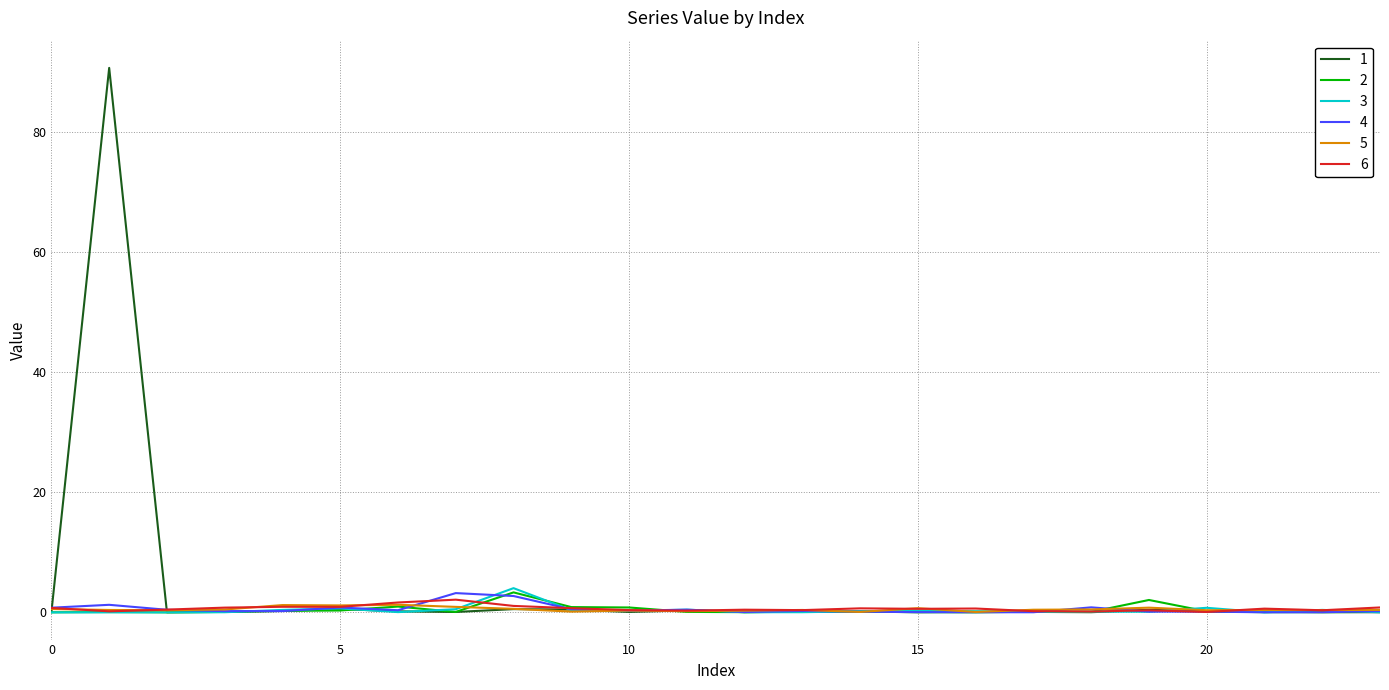

At how many categories does at least one series exceed 46?

1